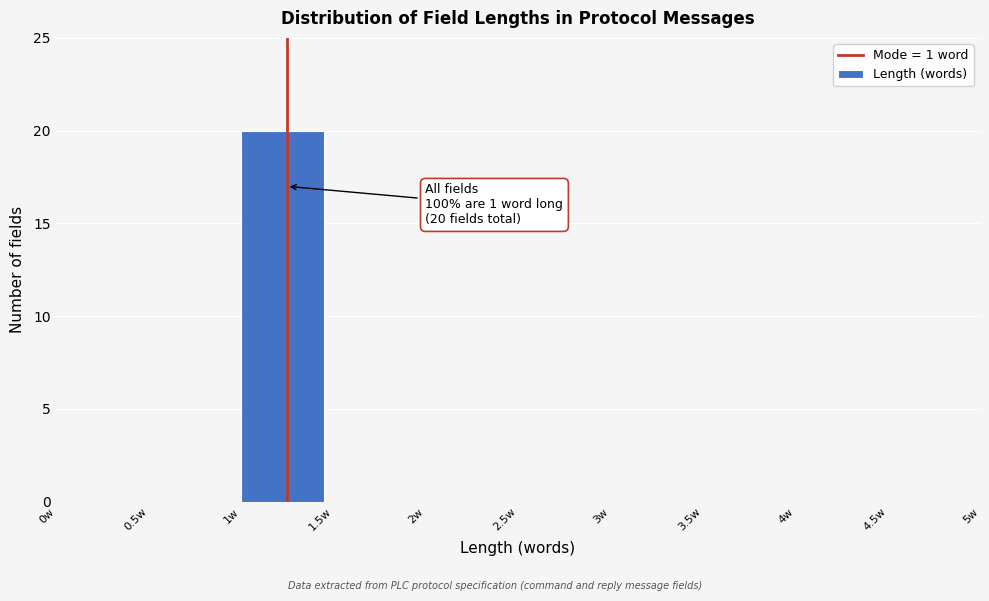

Over which range of the x-axis is the bar tallest?

1.0 to 1.5